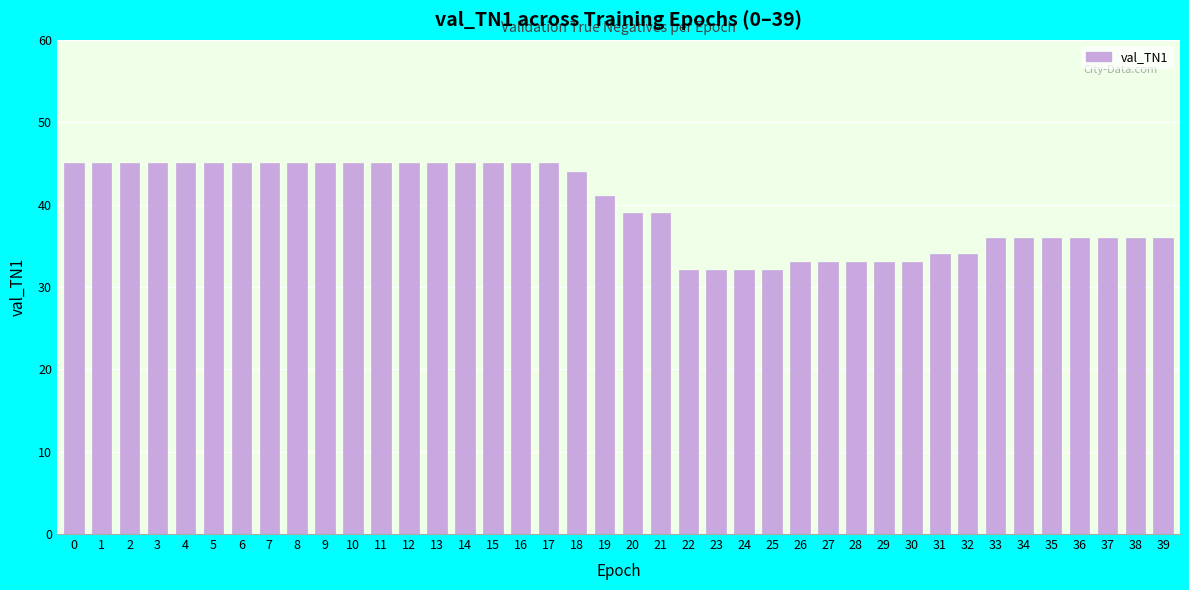

Reading right to left, list all the values displayed in this chart.

36	36	36	36	36	36	36	34	34	33	33	33	33	33	32	32	32	32	39	39	41	44	45	45	45	45	45	45	45	45	45	45	45	45	45	45	45	45	45	45